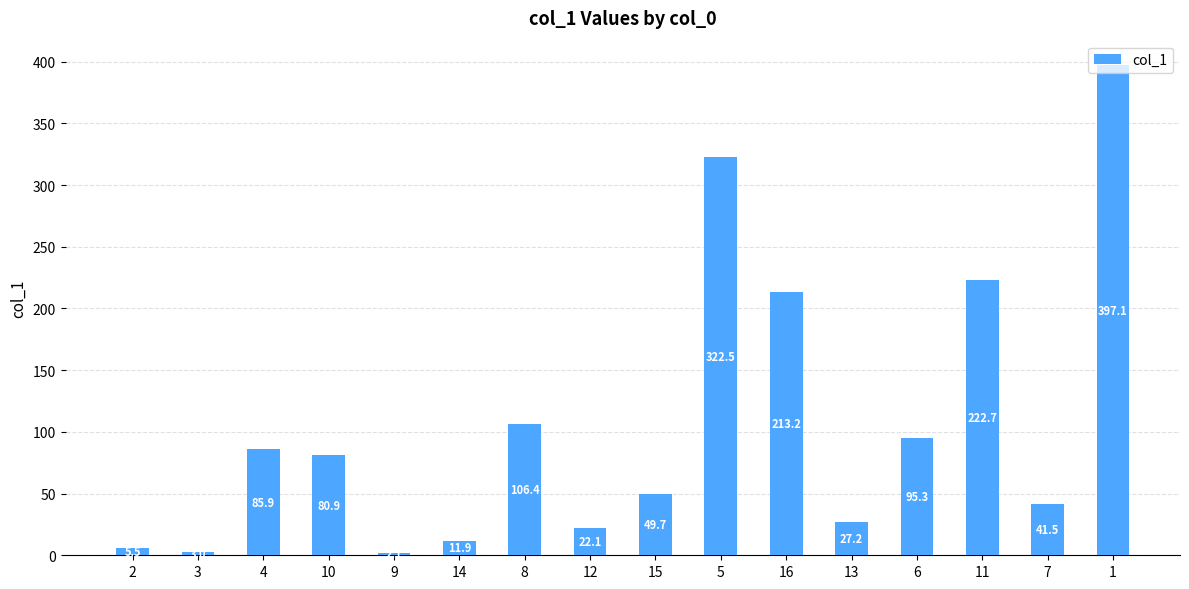

The value at 5 is 322.5. True or false?

True